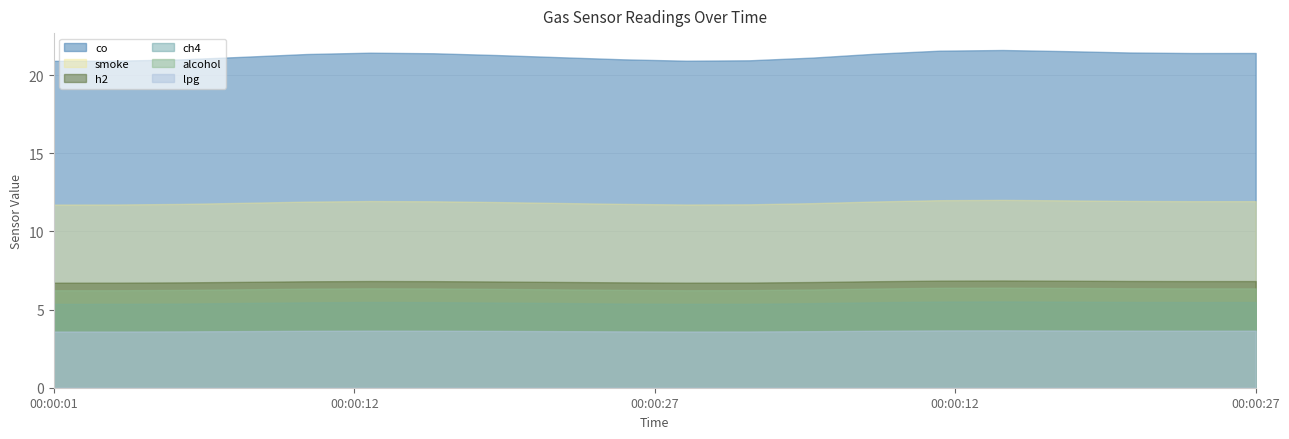

True or false: h2 and smoke cross at least once.

False